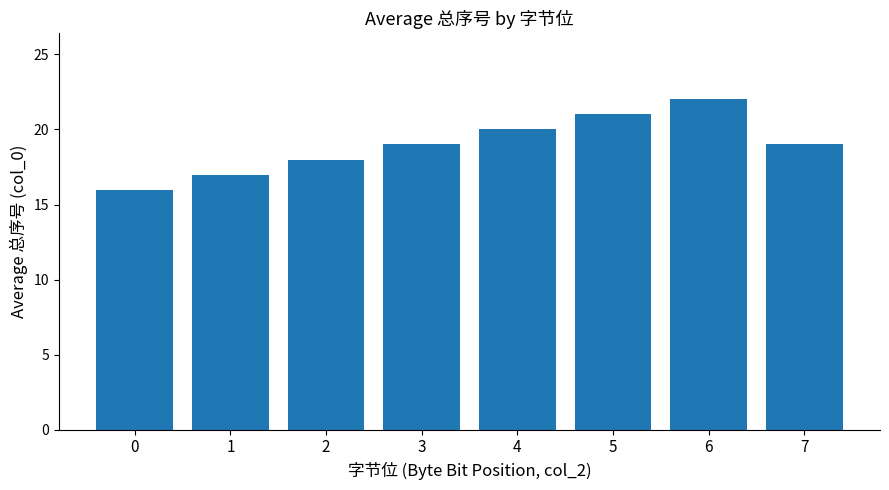

What is the average value?

19